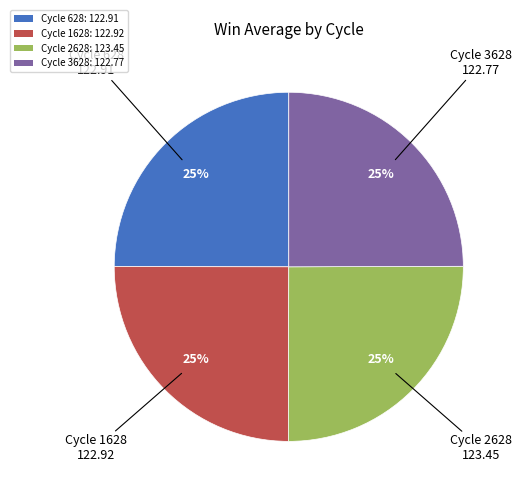

To the nearest percent, what portion does Cycle 628: 122.91 represent?

25%